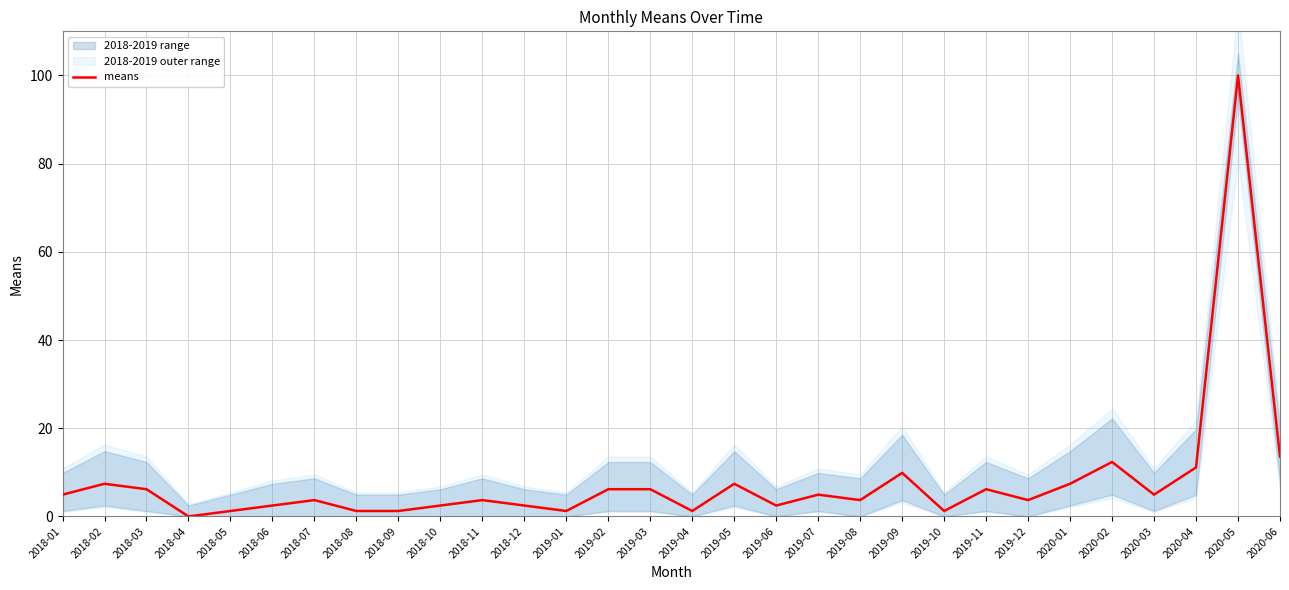

Reading left to right, transcribe all the data shown in this chart.

4.9	7.4	6.2	0.0	1.2	2.5	3.7	1.2	1.2	2.5	3.7	2.5	1.2	6.2	6.2	1.2	7.4	2.5	4.9	3.7	9.9	1.2	6.2	3.7	7.4	12.3	4.9	11.1	100.0	13.6